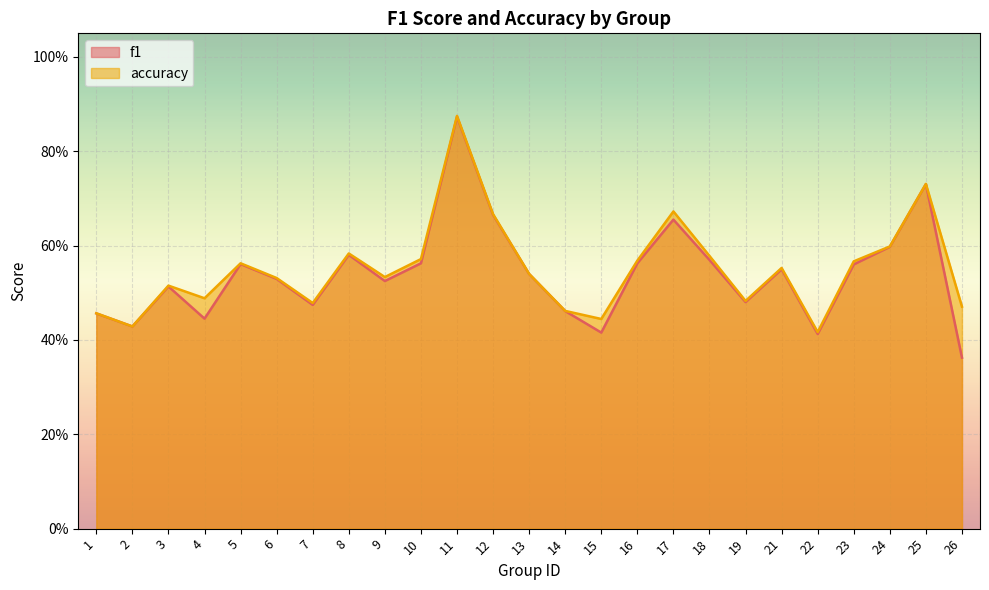

Between 9 and 13, which series saw the biggest shift?

f1